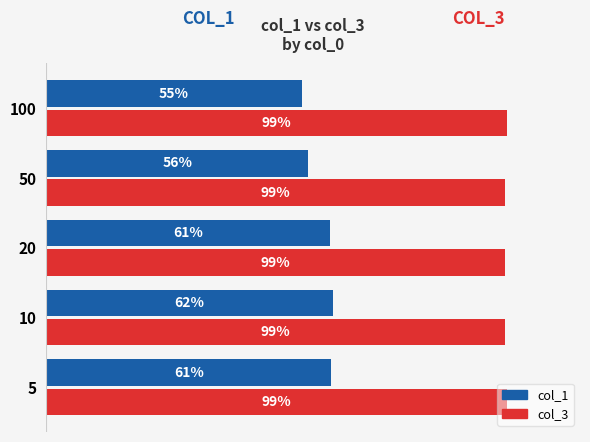

What is the average value of the col_3 series?

1.0